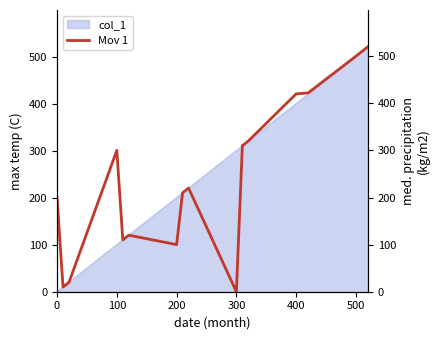

At which label is the value closest to 260?

100